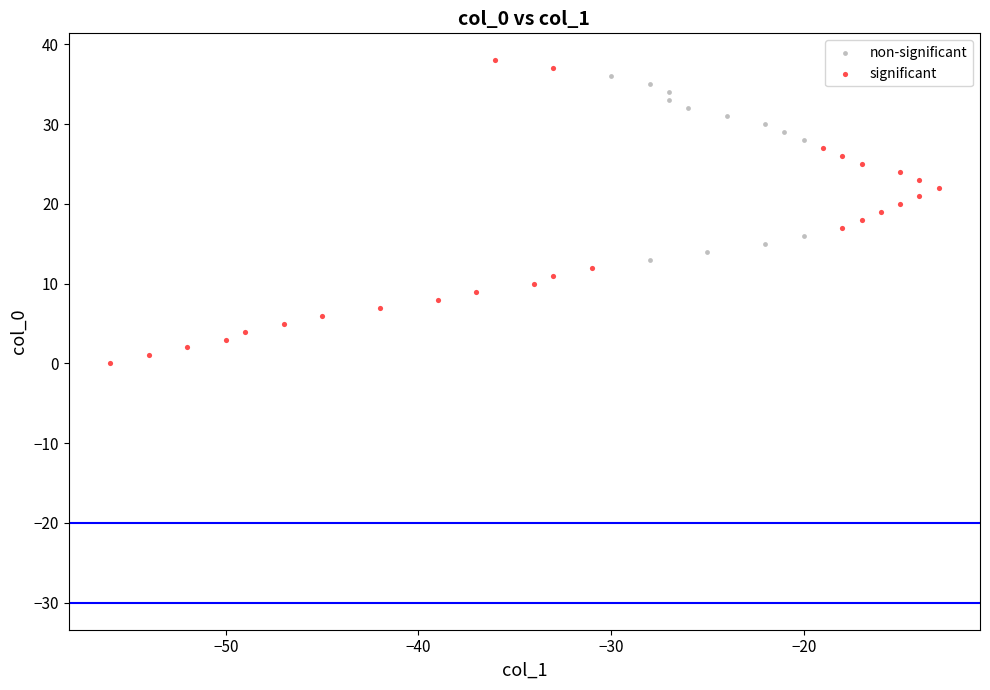

Which series has the widest spread of Y values?

significant